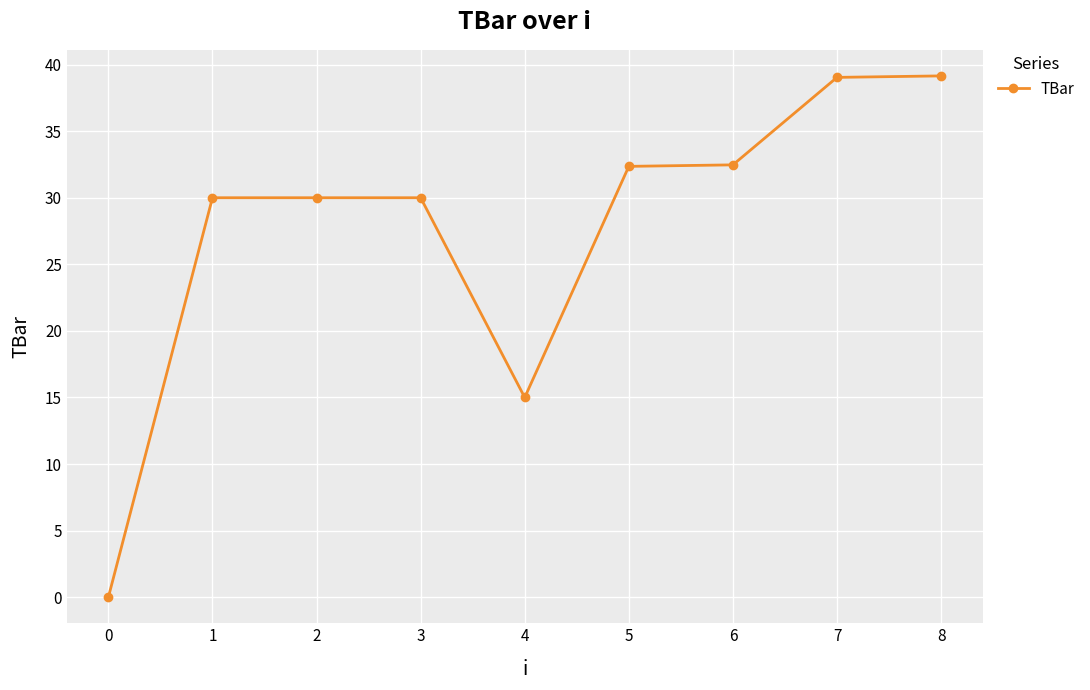

The value at 3 is 9.4. True or false?

False